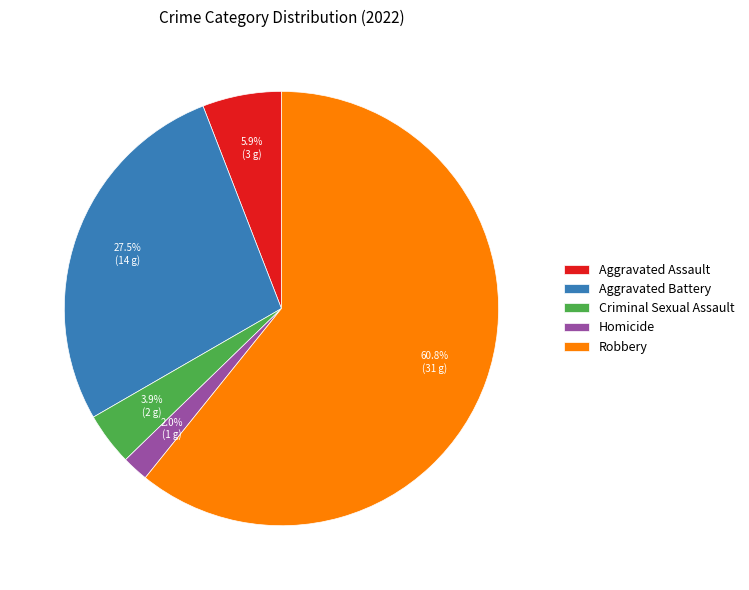

Combined, what portion of the pie is Criminal Sexual Assault and Aggravated Assault?

9.8%